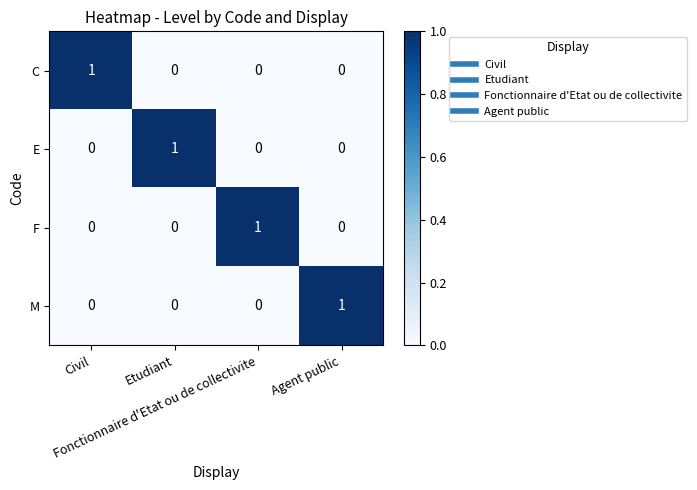

At how many categories does at least one series exceed 0?

4